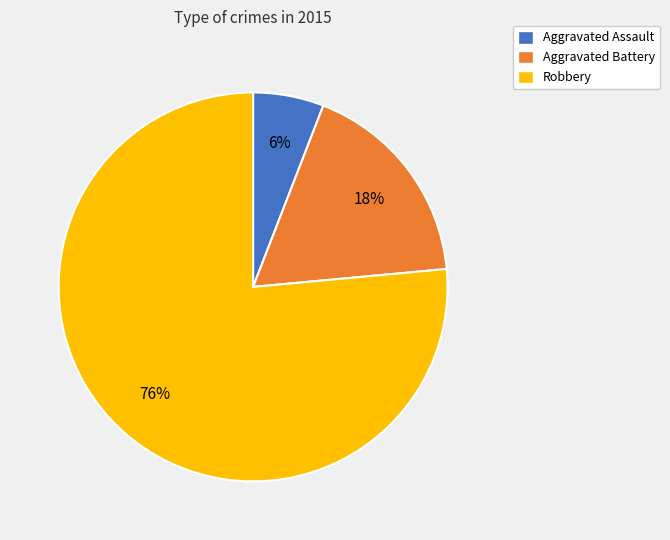

Is it true that Aggravated Battery is 18% of the pie?

True